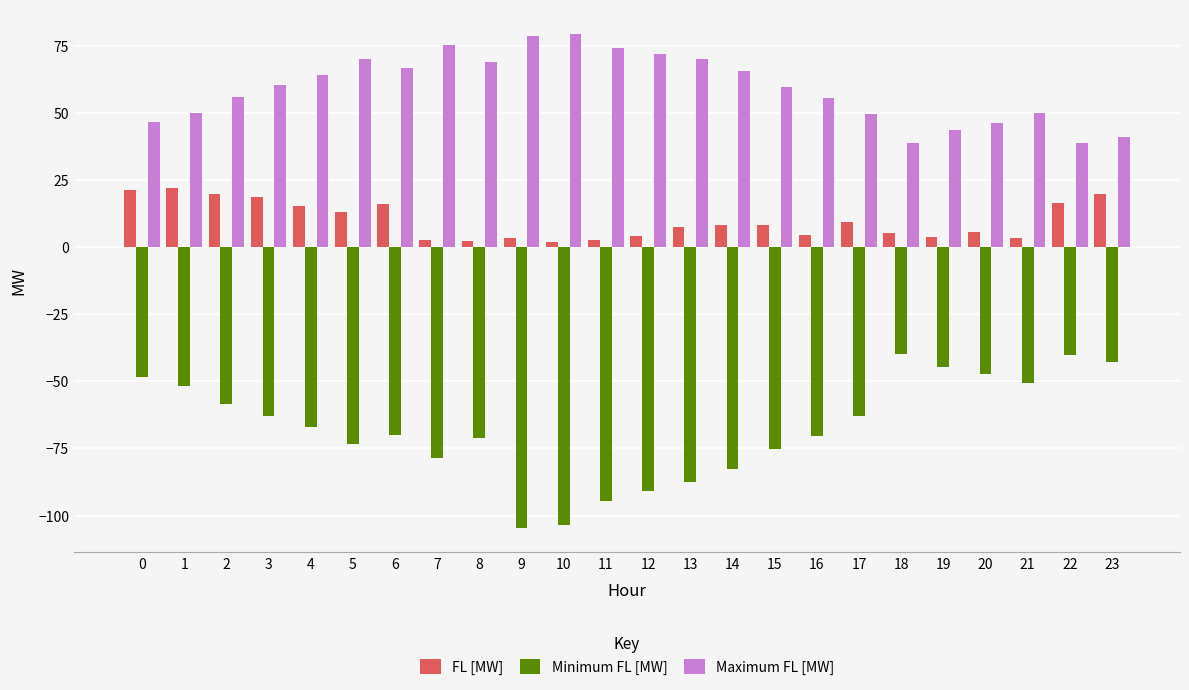

What is the sum of all Maximum FL [MW] values?

1421.5